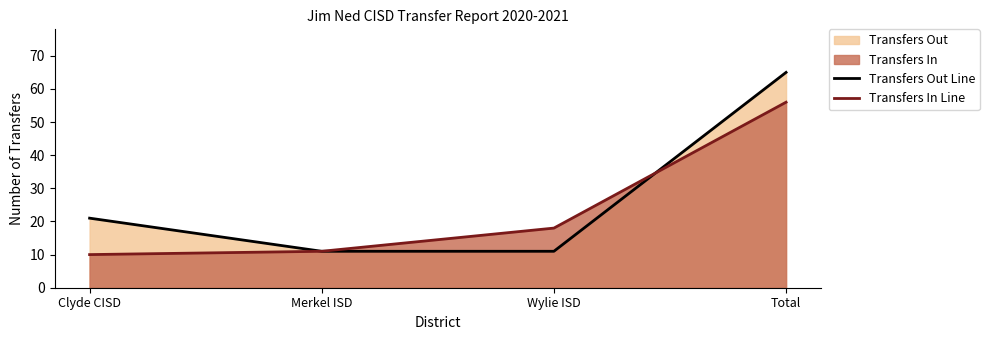

Is it true that Transfers In Line equals 25 at Wylie ISD?

False